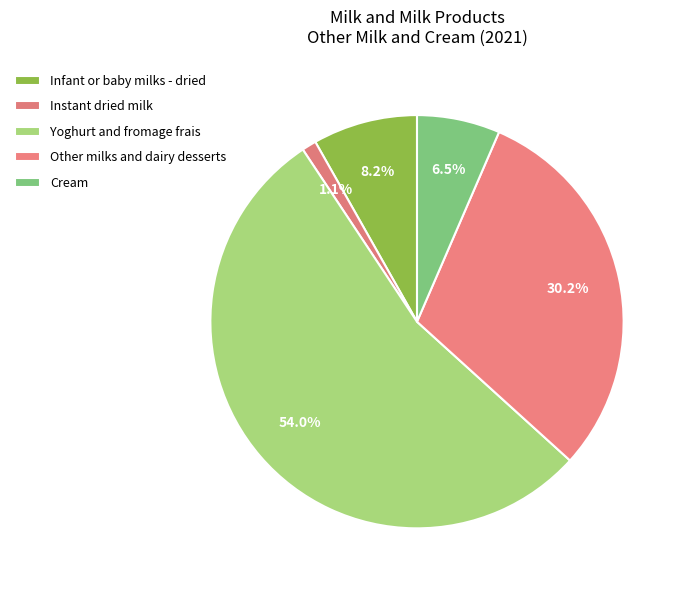

To the nearest percent, what is the average slice percentage?

20%